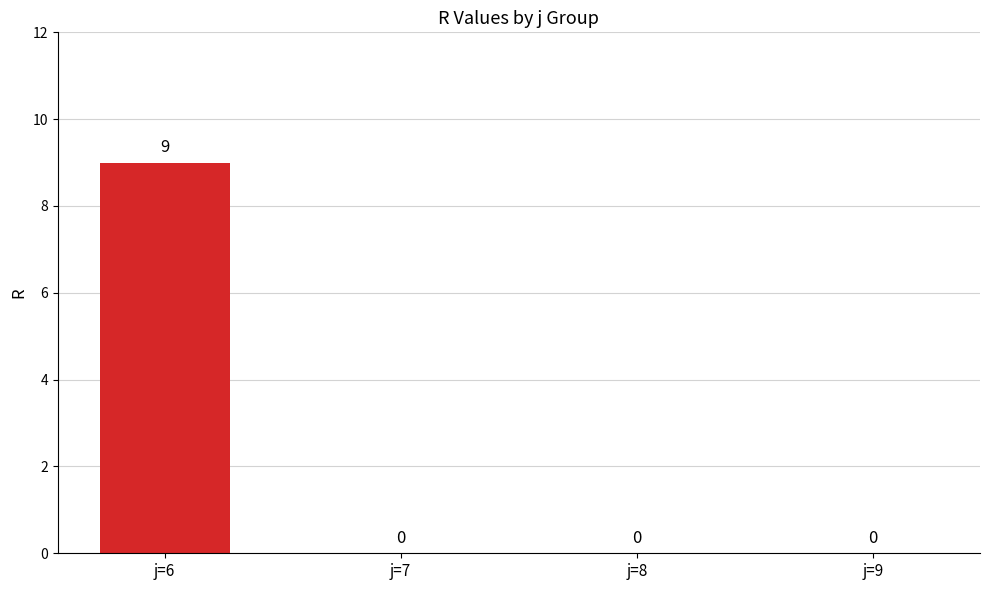

Reading left to right, list all the values displayed in this chart.

j=6=9	j=7=0	j=8=0	j=9=0